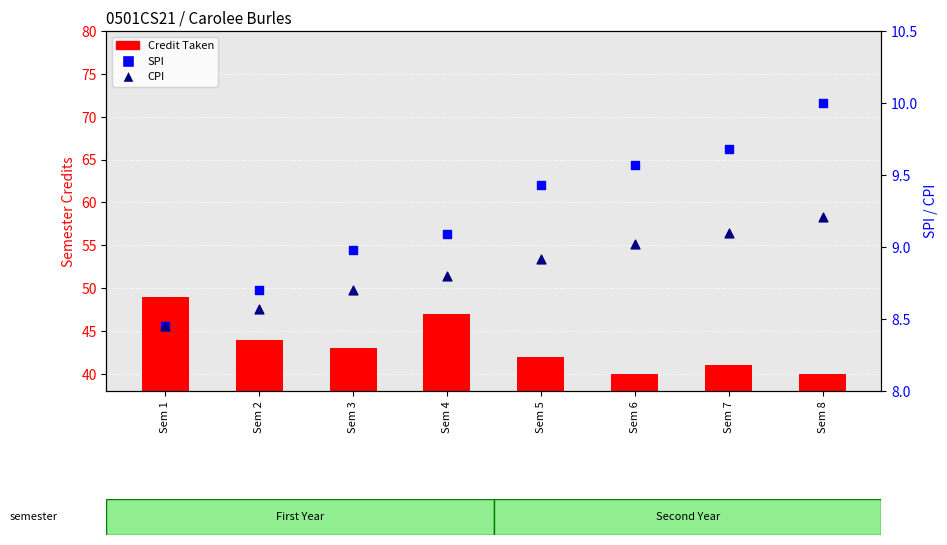

At how many categories does at least one series exceed 48?

1